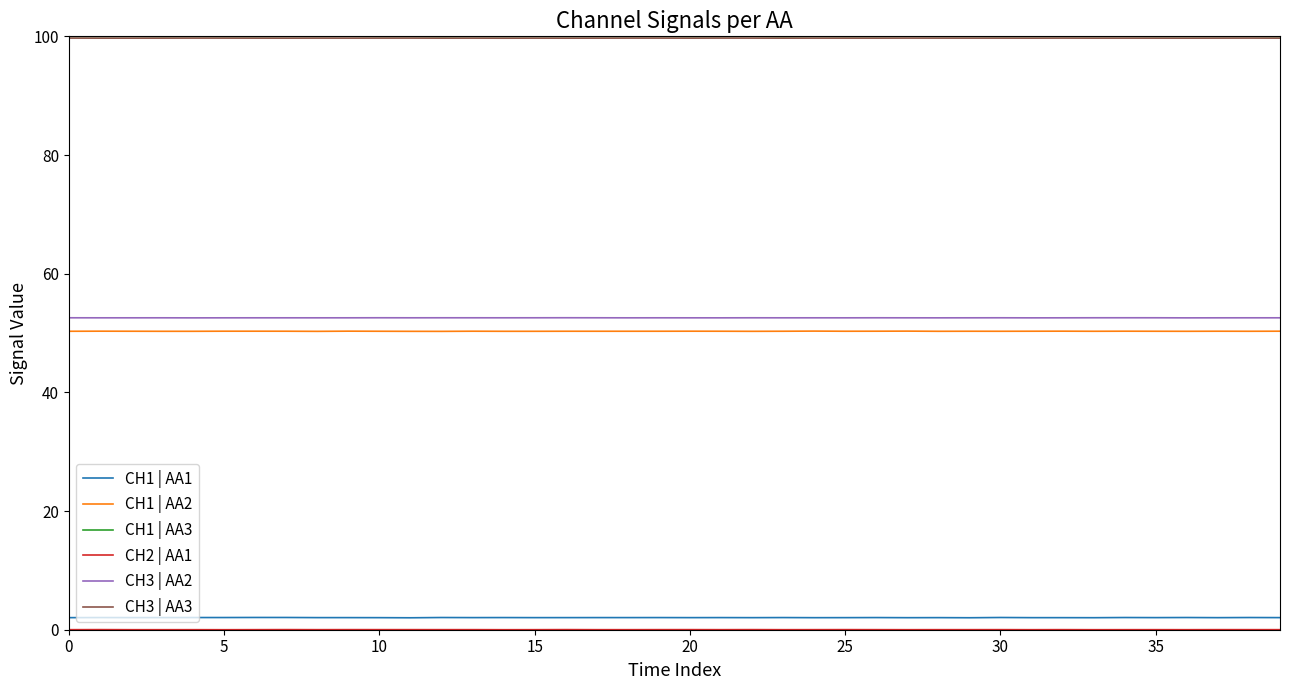

What is the maximum value shown in the chart?

100.0